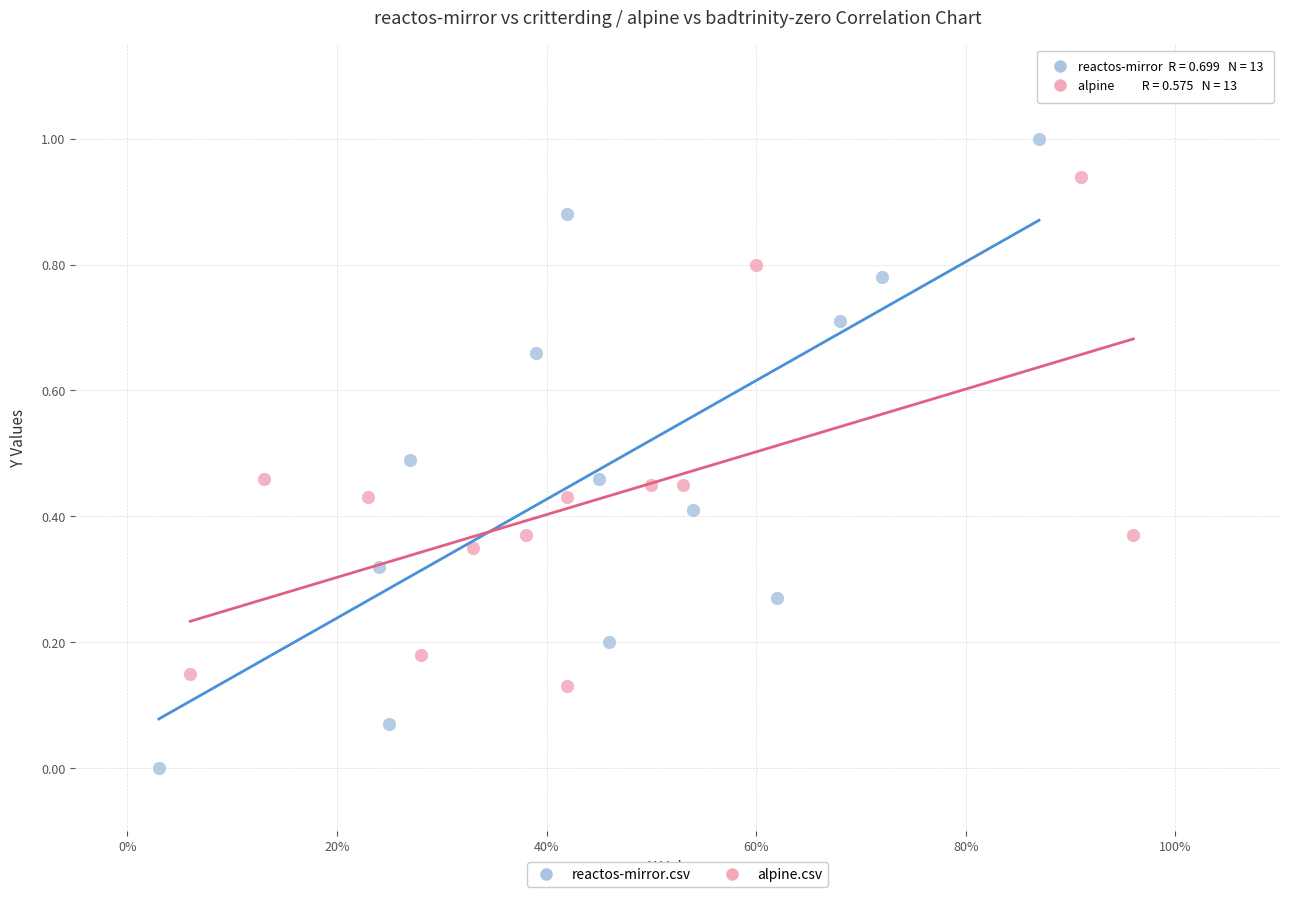

What are all the series names shown in the legend?

reactos-mirror.csv, alpine.csv